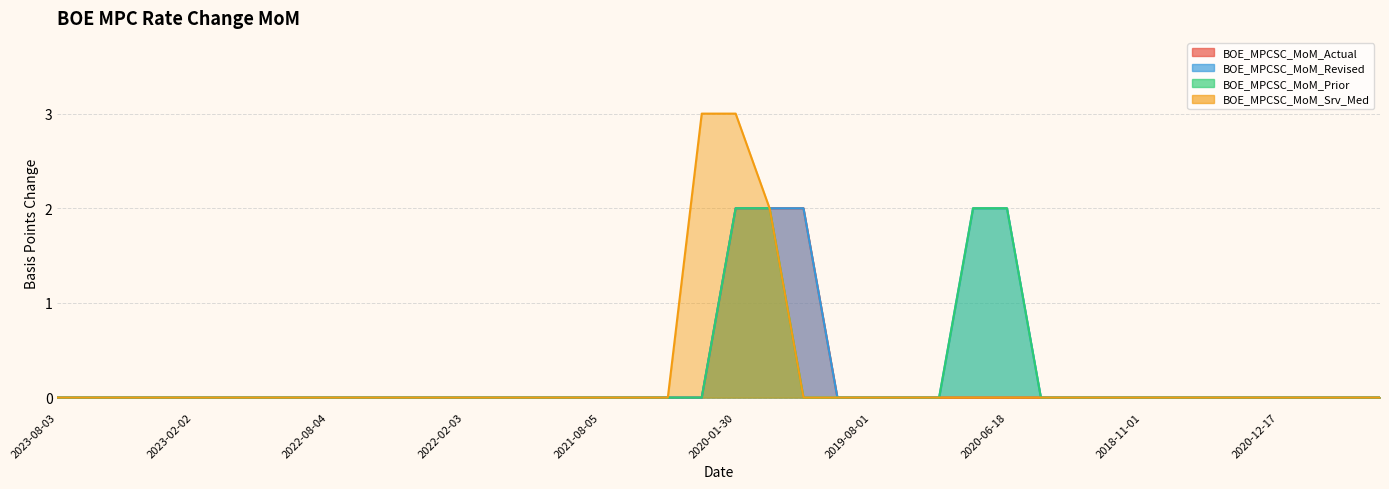

True or false: BOE_MPCSC_MoM_Srv_Med and BOE_MPCSC_MoM_Actual intersect in this chart.

False